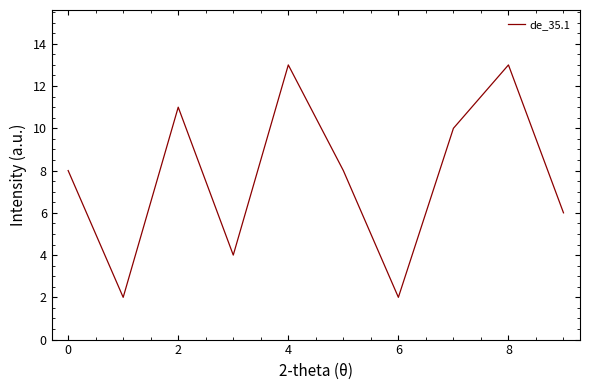

What is the difference between the maximum and minimum values?

11